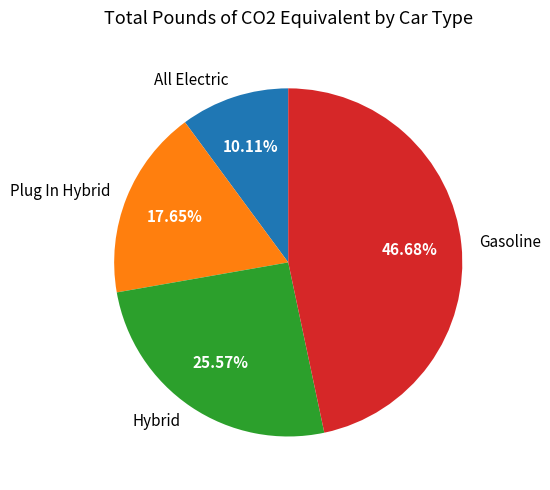

Which has a higher value, Plug In Hybrid or Gasoline?

Gasoline